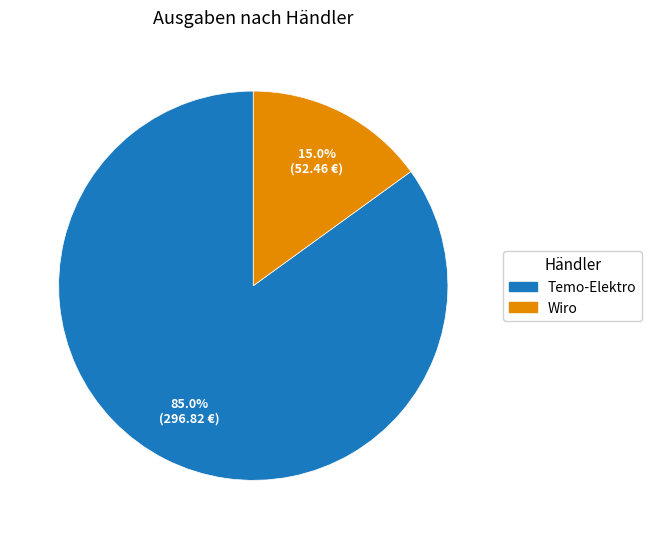

To the nearest percent, what is the combined percentage of Wiro and Temo-Elektro?

100%